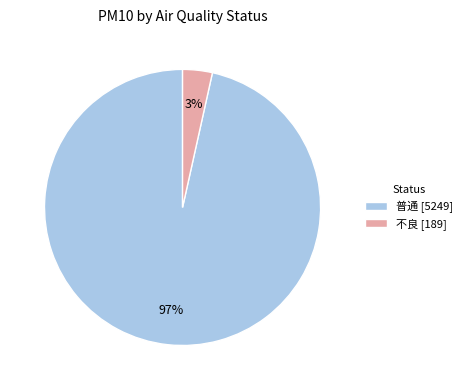

Do 不良 [189] and 普通 [5249] together represent more than half of the pie?

Yes